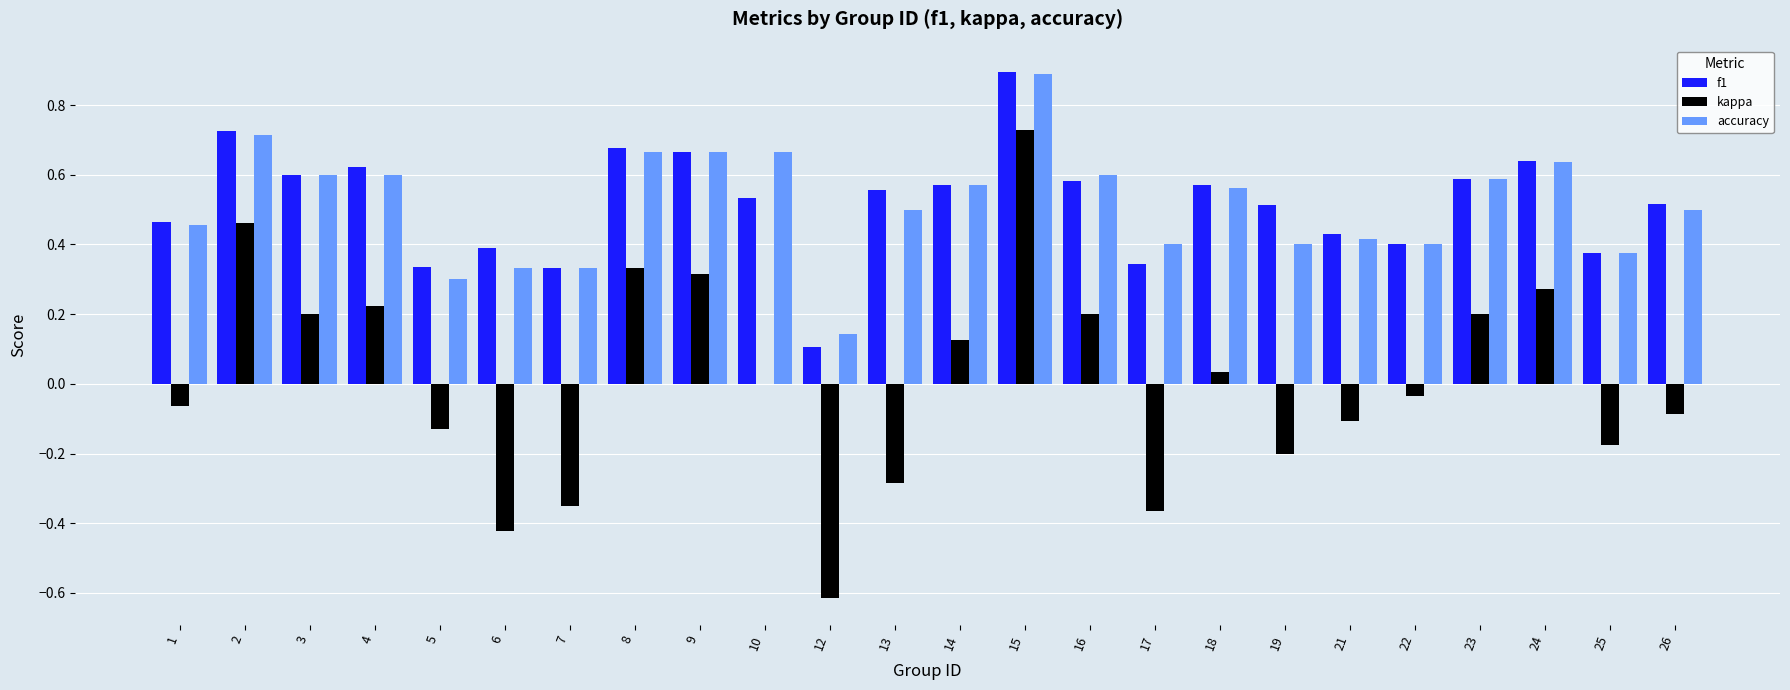

What is the sum of all f1 values?

12.4